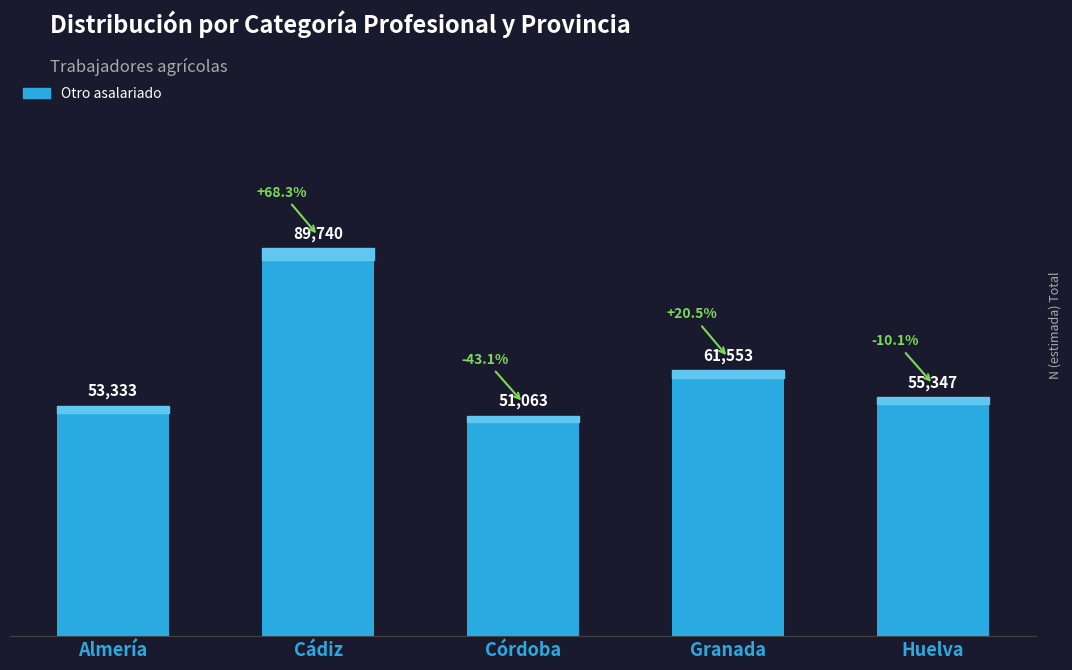

Where does the data first go above 55347?

Cádiz